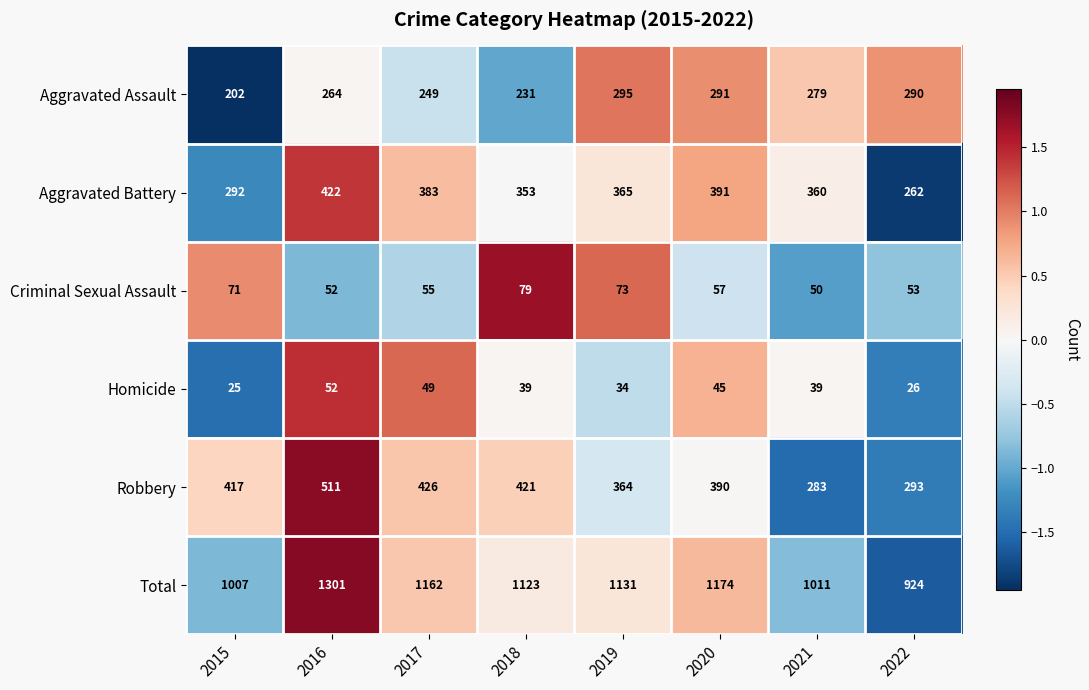

How many series are shown in this chart?

6